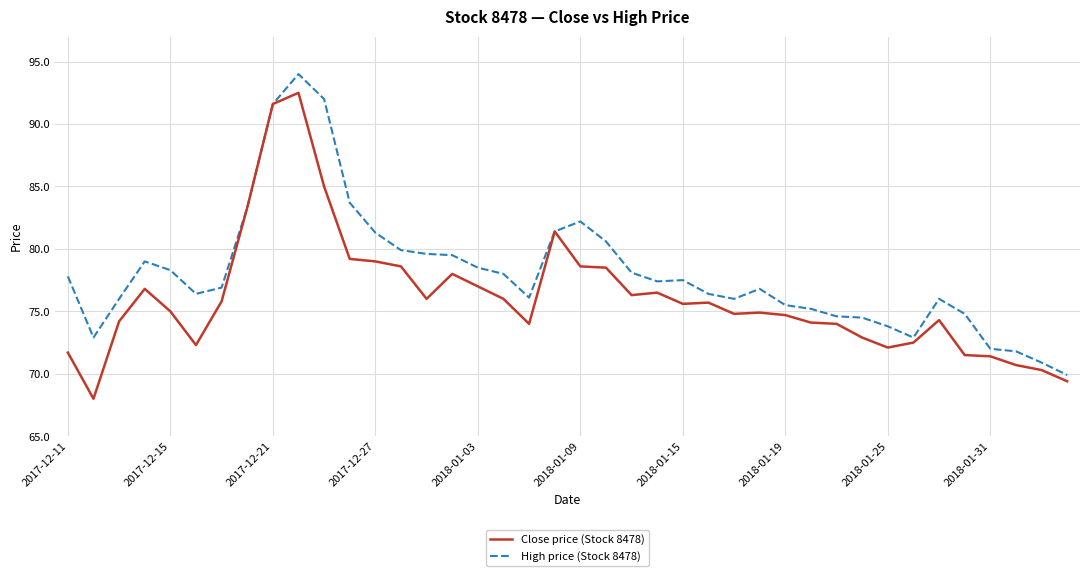

What is the difference between the maximum and minimum values in the High price (Stock 8478) series?

24.1